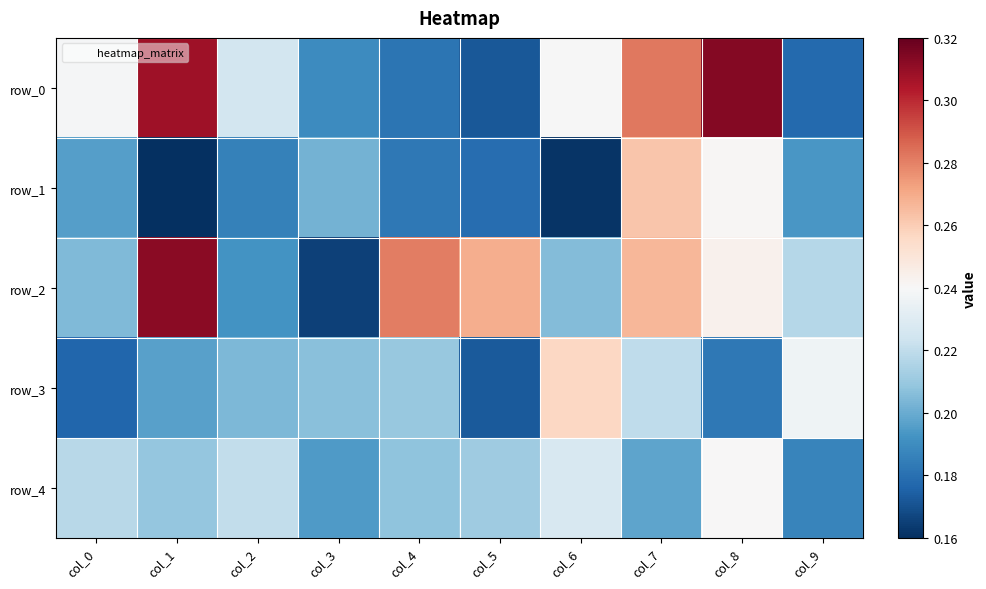

What is the sum of the row_1 values at col_8 and col_0?

0.4